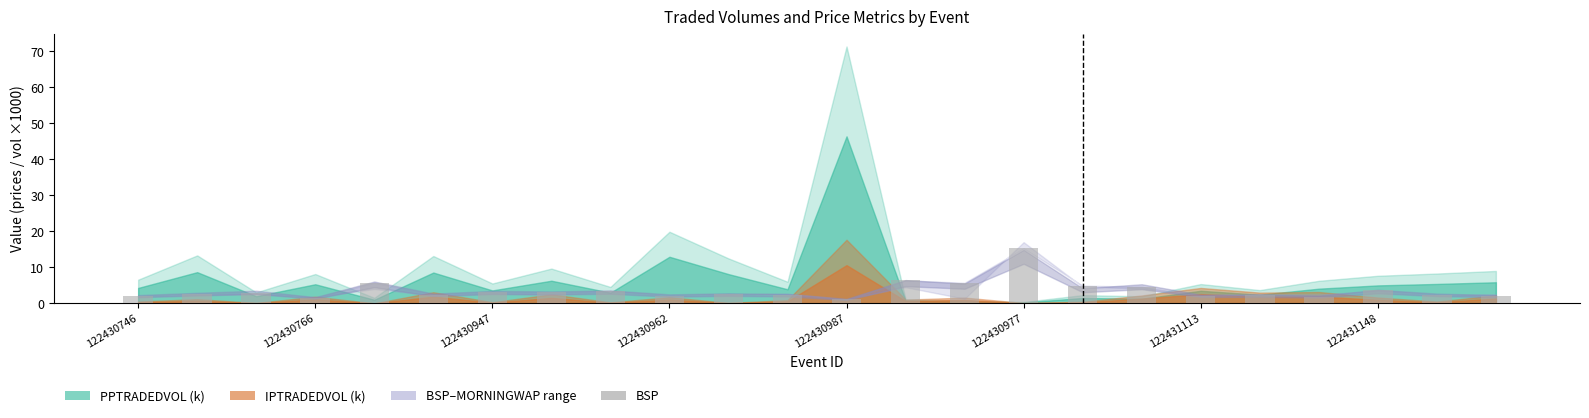

What is the maximum value shown in the chart?

15.2